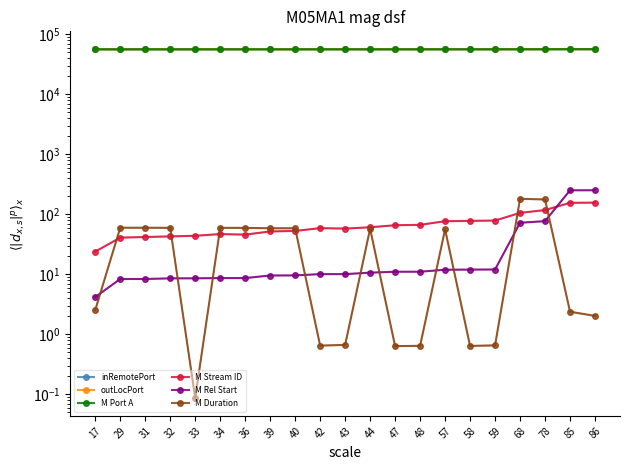

Reading left to right, extract all data points from this chart.

inRemotePort: 17=56372.0	29=56404.0	31=56406.0	32=56408.0	33=56410.0	34=56415.0	36=56414.0	39=56424.0	40=56426.0	42=56433.0	43=56432.0	44=56438.0	47=56446.0	48=56448.0	57=56465.0	58=56468.0	59=56470.0	68=56536.0	78=56562.0	85=56677.0	86=56679.0
outLocPort: 17=56374.0	29=56405.0	31=56407.0	32=56409.0	33=56411.0	34=56417.0	36=56416.0	39=56425.0	40=56427.0	42=56435.0	43=56434.0	44=56439.0	47=56447.0	48=56449.0	57=56467.0	58=56469.0	59=56471.0	68=56537.0	78=56563.0	85=56678.0	86=56680.0
M Port A: 17=56372.0	29=56404.0	31=56406.0	32=56408.0	33=56410.0	34=56415.0	36=56414.0	39=56424.0	40=56426.0	42=56433.0	43=56432.0	44=56438.0	47=56446.0	48=56448.0	57=56465.0	58=56468.0	59=56470.0	68=56536.0	78=56562.0	85=56677.0	86=56679.0
M Stream ID: 17=24.0	29=41.0	31=42.0	32=43.0	33=44.0	34=47.0	36=46.0	39=52.0	40=53.0	42=59.0	43=58.0	44=61.0	47=66.0	48=67.0	57=77.0	58=78.0	59=79.0	68=106.0	78=118.0	85=156.0	86=157.0
M Rel Start: 17=4.2	29=8.4	31=8.4	32=8.6	33=8.6	34=8.7	36=8.7	39=9.6	40=9.6	42=10.1	43=10.1	44=10.7	47=11.1	48=11.1	57=12.0	58=12.0	59=12.1	68=72.5	78=77.3	85=252.2	86=252.5
M Duration: 17=2.5	29=60.0	31=59.9	32=59.7	33=0.1	34=59.6	36=59.6	39=58.7	40=58.7	42=0.7	43=0.7	44=57.6	47=0.6	48=0.6	57=56.4	58=0.6	59=0.7	68=182.0	78=177.3	85=2.4	86=2.0